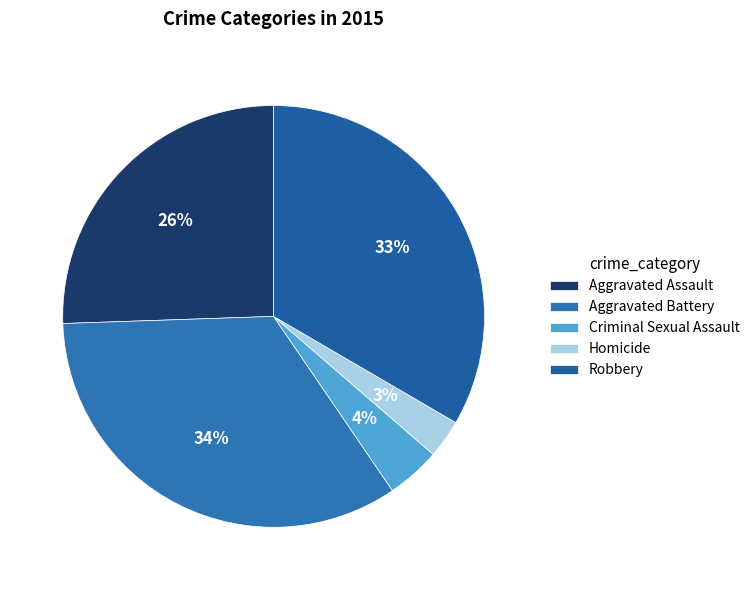

True or false: Robbery accounts for 33% of the total.

True